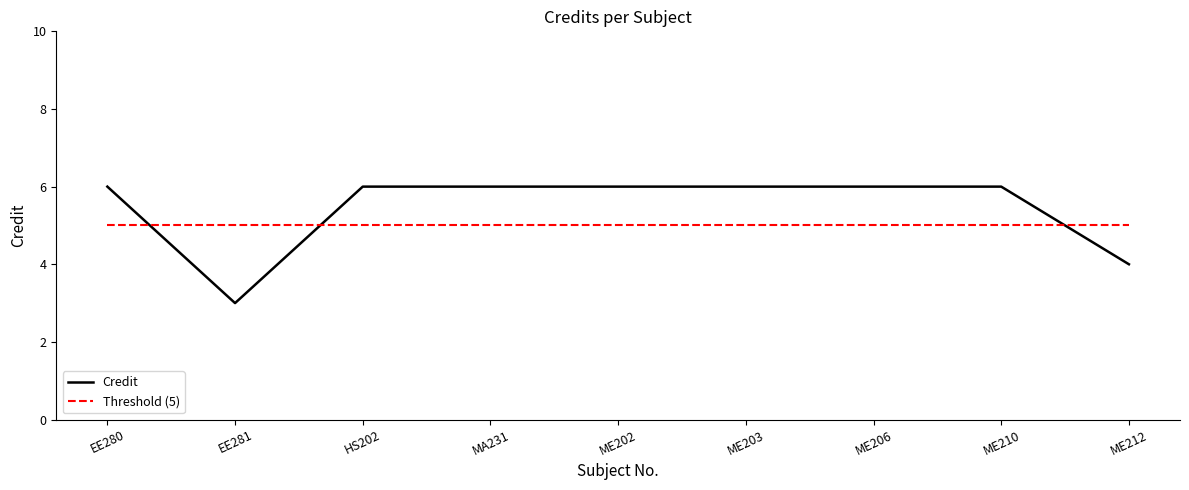

Reading right to left, transcribe all the data shown in this chart.

Credit: ME212=4	ME210=6	ME206=6	ME203=6	ME202=6	MA231=6	HS202=6	EE281=3	EE280=6
Threshold (5): ME212=5	ME210=5	ME206=5	ME203=5	ME202=5	MA231=5	HS202=5	EE281=5	EE280=5